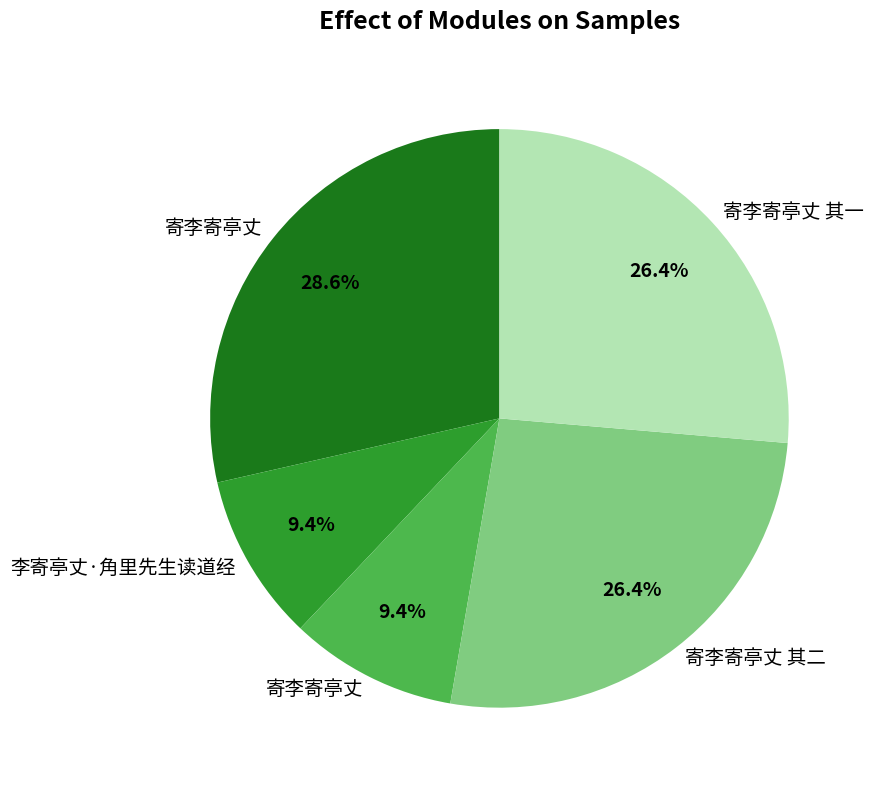

Does any single category account for the majority?

No